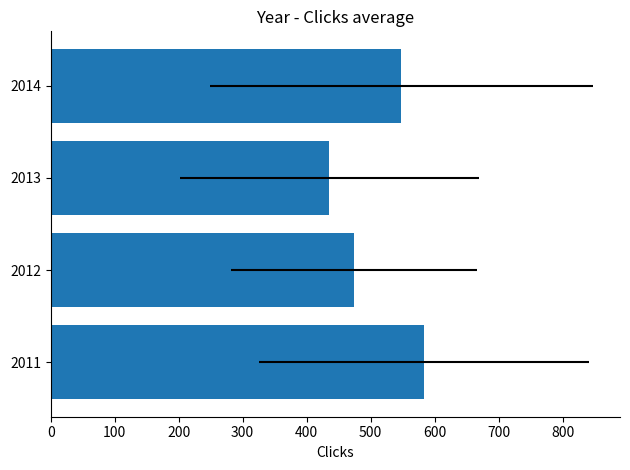

What is the maximum value shown in the chart?

583.4